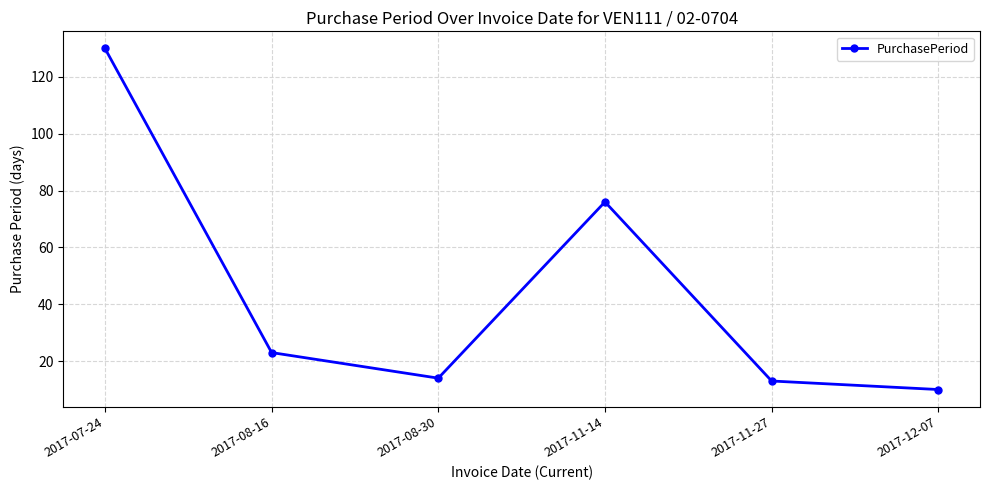

Does the chart display data point markers on the line(s)?

Yes